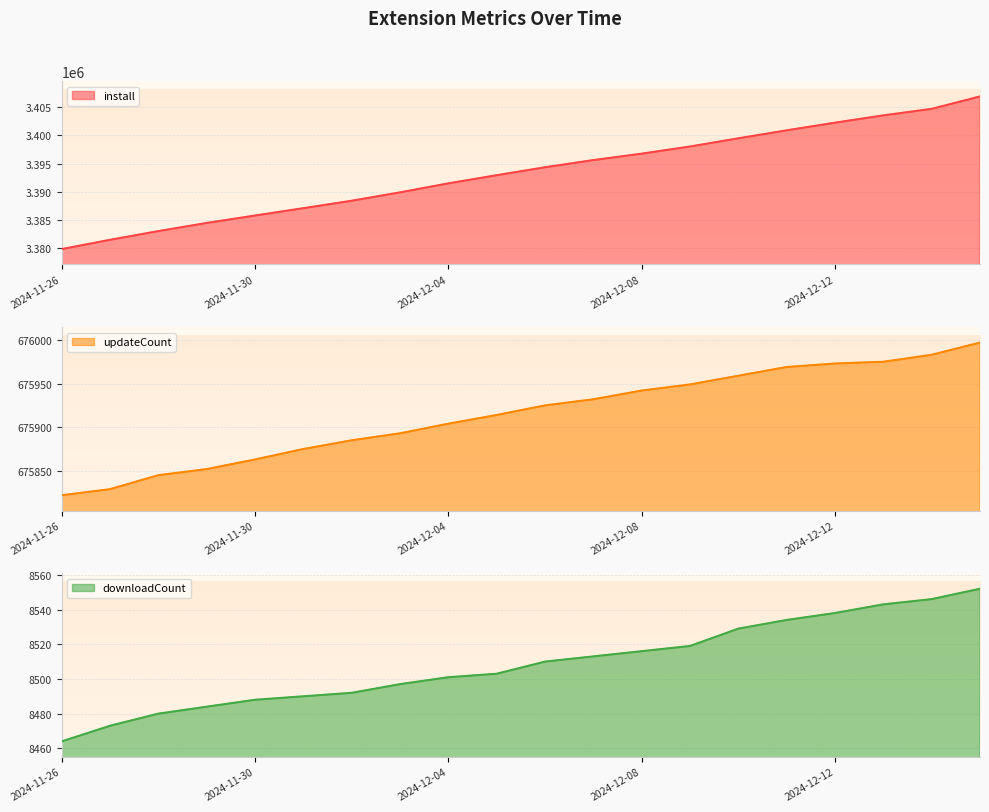

What is the label of the 9th point from the left?

2024-12-04